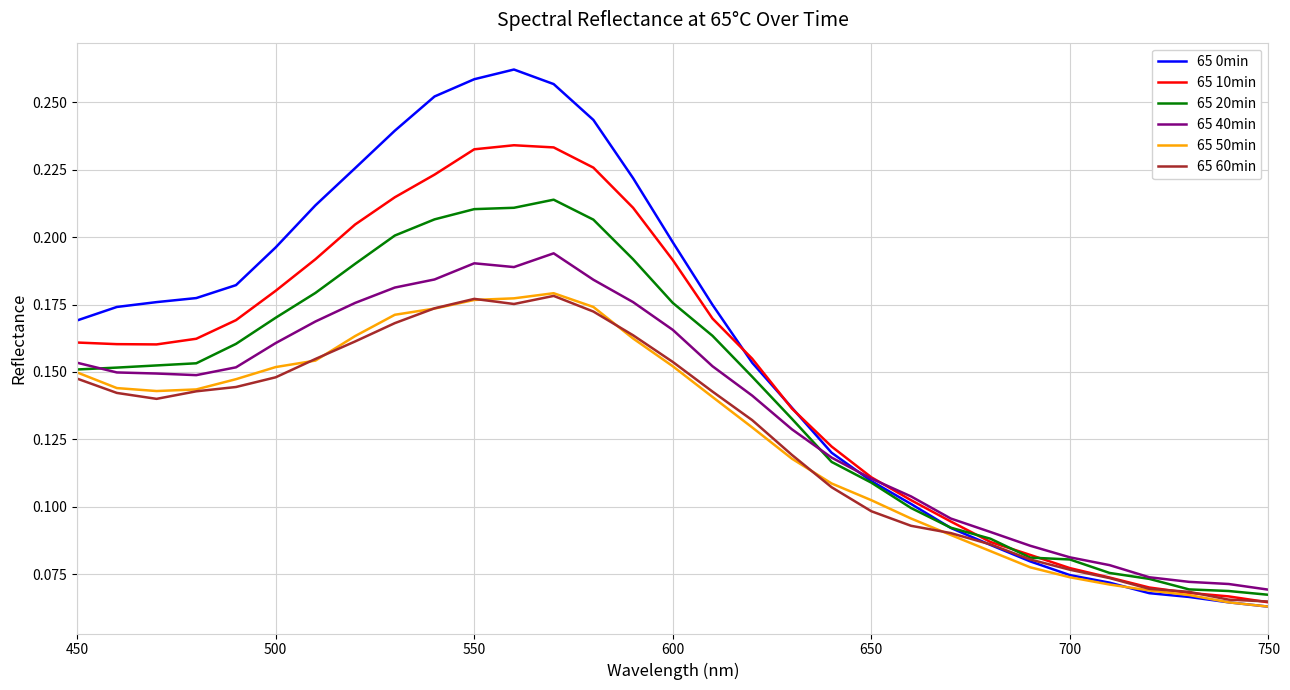

Which series has the widest spread of values?

65 0min